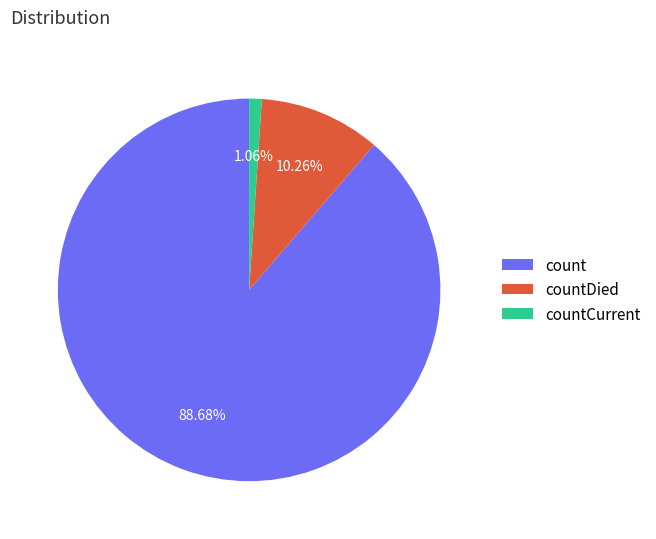

Which category has the smallest portion of the pie?

countCurrent